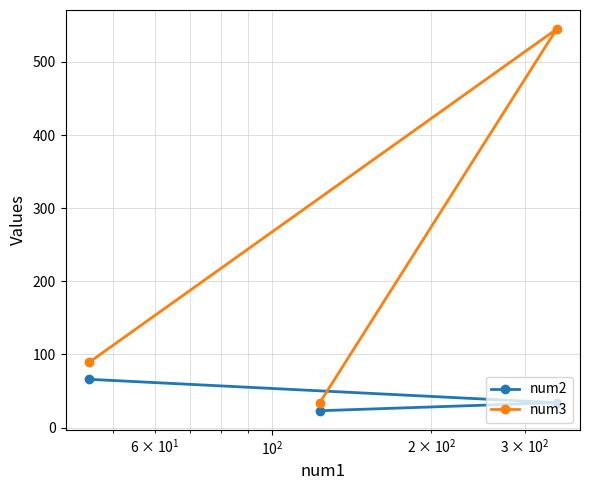

Which series has the largest range (max minus min)?

num3